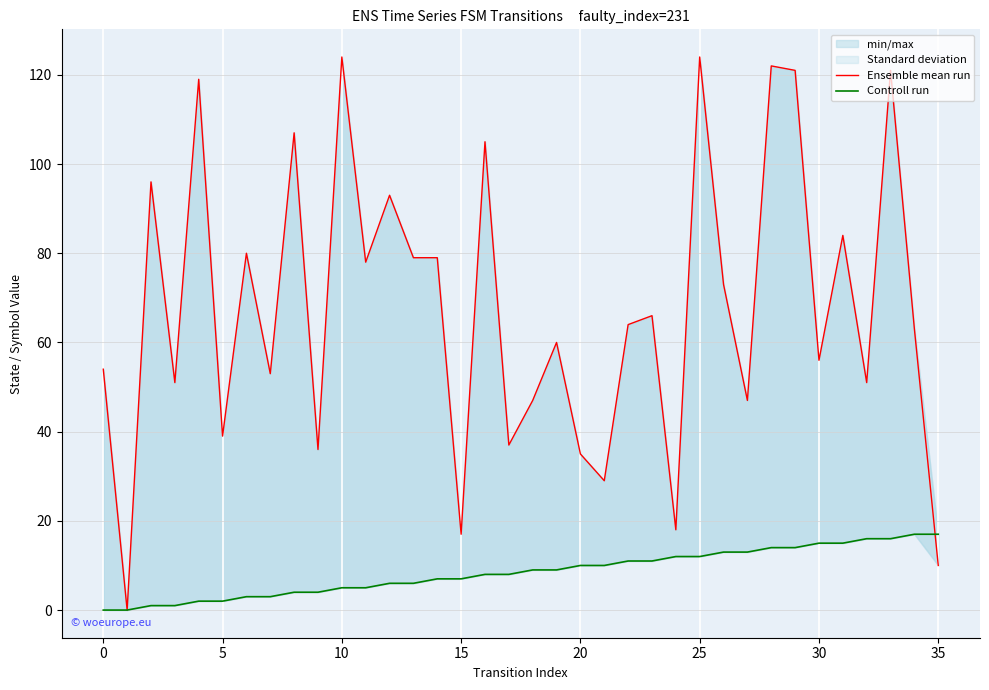

Is the value of Controll run at 0 greater than the value of Ensemble mean run at 0?

No